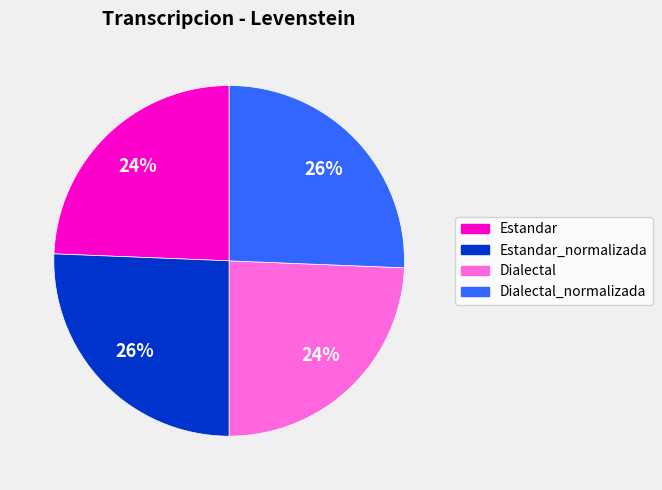

How many slices are in this pie chart?

4